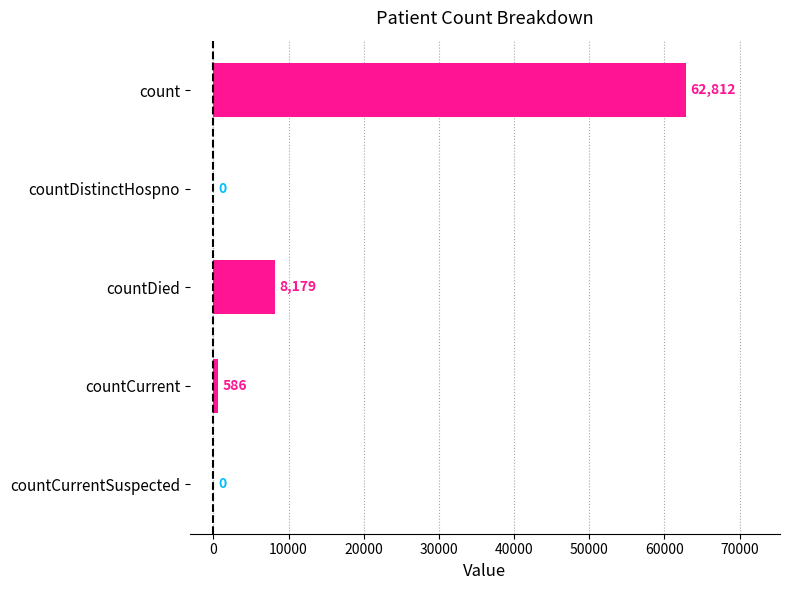

Between countCurrent and countCurrentSuspected, which is larger?

countCurrent